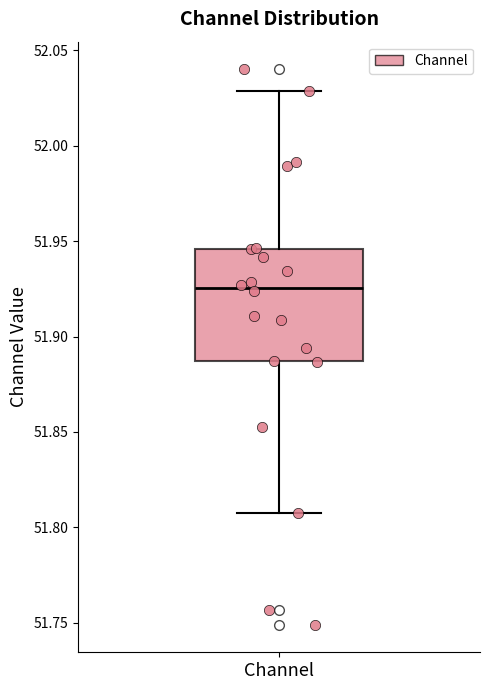

Where is the upper edge of the box for Channel on the y-axis? The values are not printed on the chart, so give them approximately, as read against the axis.

51.945